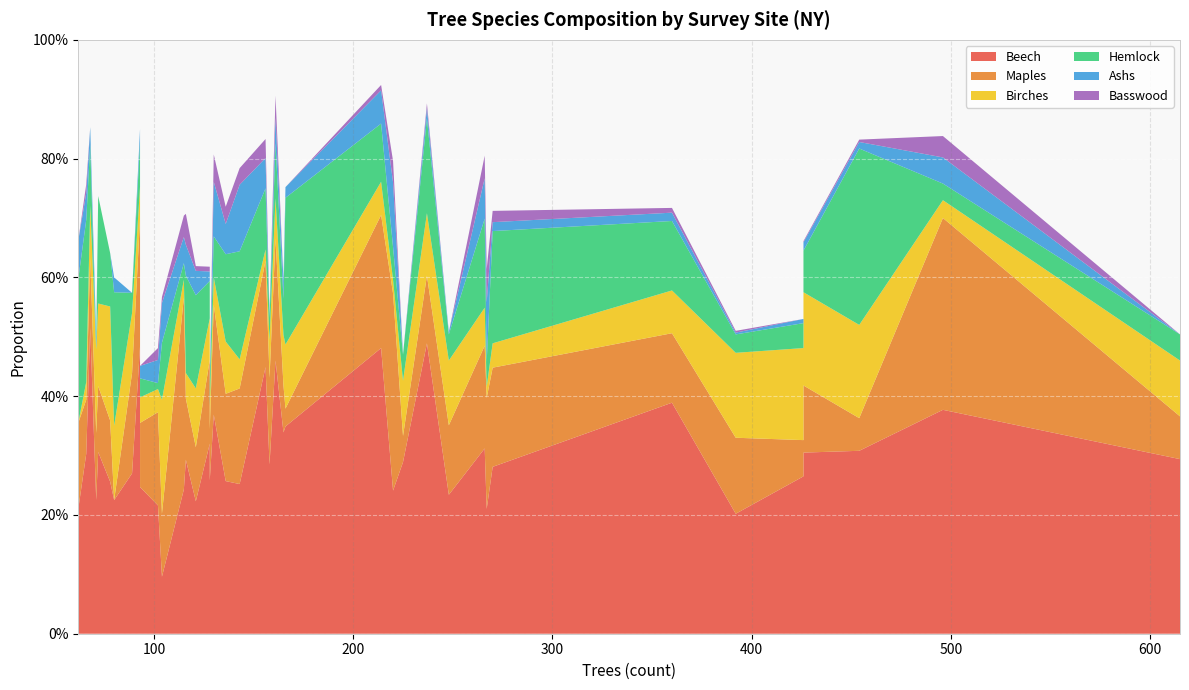

Reading left to right, what are all the values shown in this chart?

Beech: 0.3	0.2	0.4	0.3	0.5	0.3	0.3	0.5	0.3	0.1	0.3	0.3	0.3	0.2	0.2	0.2	0.3	0.3	0.3	0.5	0.3	0.2	0.3	0.2	0.2	0.3	0.4	0.2	0.5	0.4	0.3	0.2	0.3	0.3	0.2	0.3	0.5	0.3	0.2	0.4
Maples: 0.1	0.1	0.2	0.2	0.2	0.1	0.1	0.1	0.2	0.1	0.1	0.1	0.2	0.1	0.2	0.1	0.1	0.2	0.1	0.2	0.1	0.1	0.1	0.1	0.0	0.1	0.1	0.2	0.1	0.2	0.0	0.3	0.1	0.1	0.1	0.0	0.2	0.1	0.3	0.3
Birches: 0.0	0.1	0.0	0.0	0.1	0.1	0.2	0.1	0.1	0.2	0.1	0.1	0.0	0.0	0.0	0.1	0.2	0.1	0.1	0.1	0.0	0.0	0.1	0.1	0.1	0.1	0.1	0.0	0.1	0.0	0.1	0.0	0.2	0.0	0.1	0.1	0.1	0.2	0.0	0.0
Hemlock: 0.2	0.2	0.1	0.2	0.1	0.0	0.0	0.1	0.0	0.1	0.0	0.1	0.2	0.0	0.0	0.0	0.1	0.1	0.2	0.1	0.3	0.2	0.1	0.0	0.2	0.1	0.1	0.0	0.2	0.1	0.2	0.1	0.1	0.0	0.0	0.0	0.1	0.3	0.0	0.0
Ashs: 0.1	0.0	0.1	0.1	0.0	0.0	0.0	0.0	0.0	0.1	0.0	0.1	0.0	0.0	0.0	0.0	0.0	0.1	0.0	0.0	0.0	0.1	0.0	0.0	0.0	0.0	0.0	0.1	0.0	0.1	0.0	0.1	0.0	0.0	0.0	0.0	0.1	0.0	0.0	0.0
Basswood: 0.1	0.0	0.0	0.0	0.0	0.0	0.0	0.0	0.0	0.0	0.0	0.0	0.0	0.0	0.0	0.0	0.0	0.0	0.0	0.0	0.0	0.0	0.0	0.0	0.0	0.0	0.0	0.1	0.0	0.0	0.0	0.0	0.0	0.0	0.0	0.0	0.0	0.0	0.0	0.0